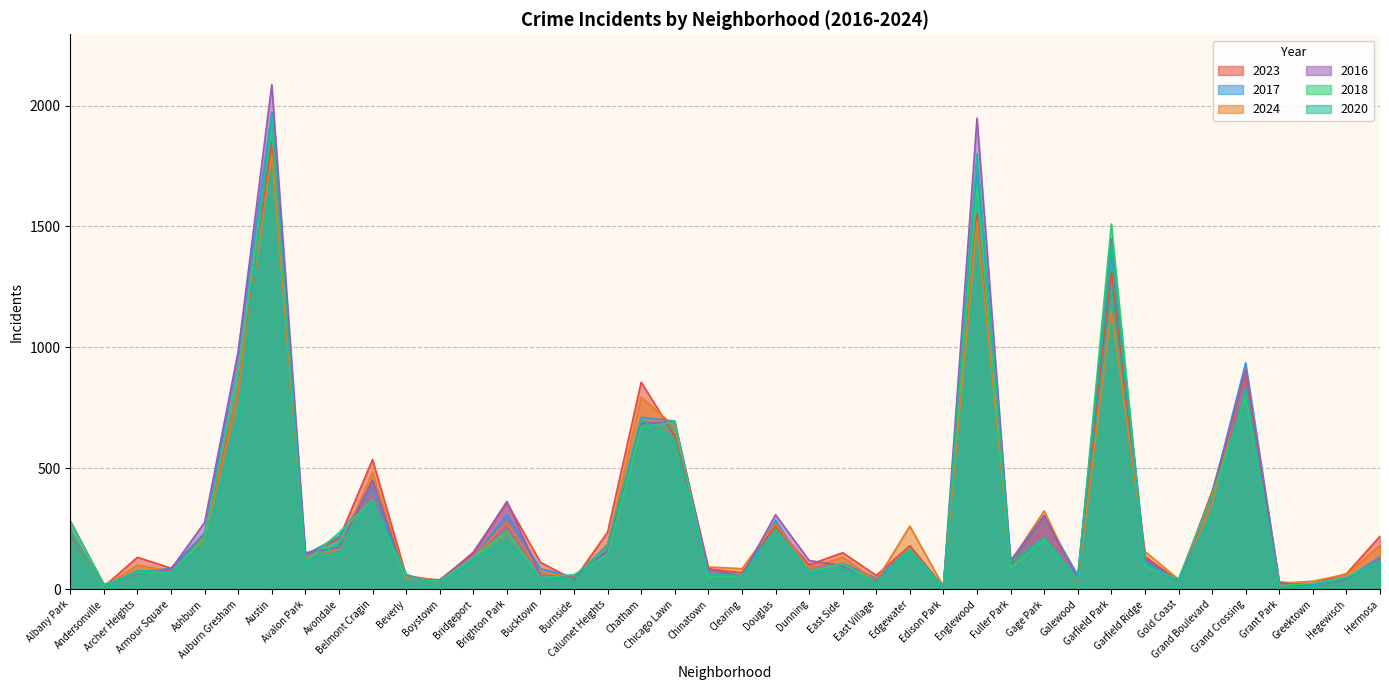

Between which two adjacent categories do 2017 and 2016 first intersect?

Andersonville and Archer Heights